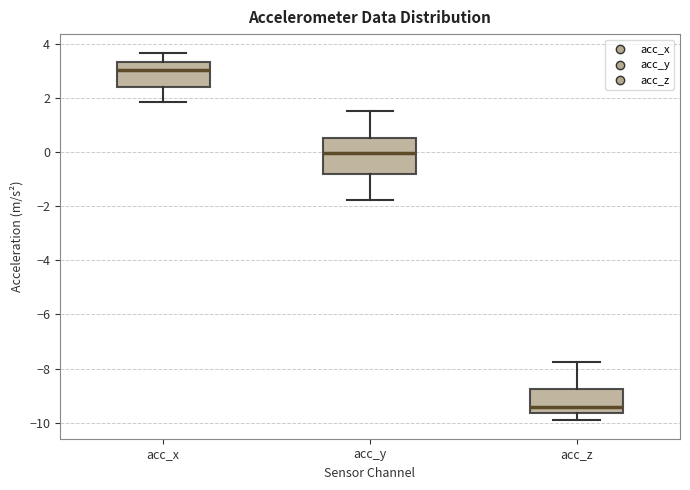

Where does the lower whisker of the box for acc_x end on the y-axis? The values are not printed on the chart, so give them approximately, as read against the axis.

1.8